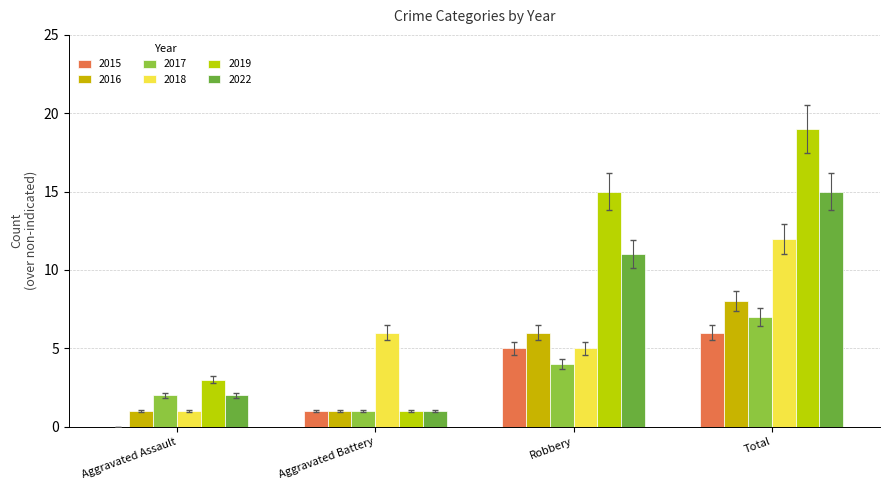

Is the value of 2016 at Robbery greater than the value of 2022 at Total?

No